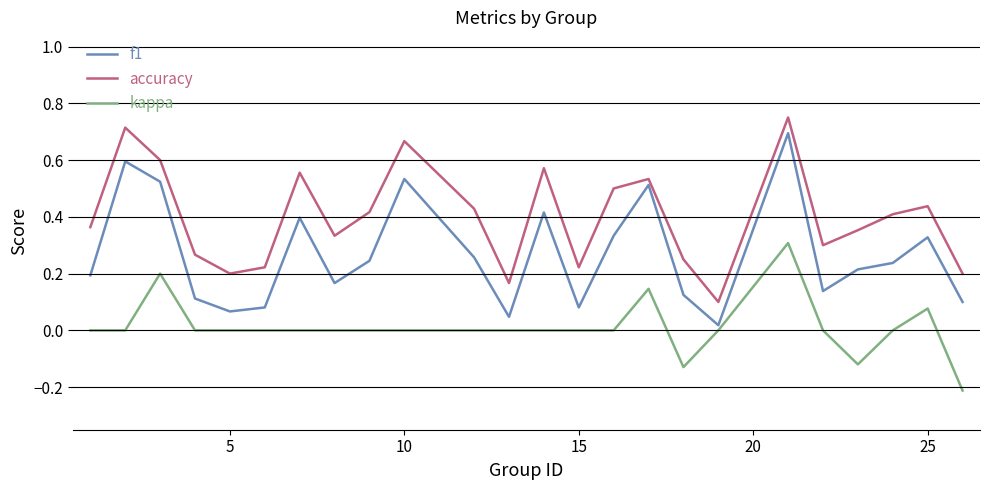

True or false: accuracy and kappa cross at least once.

False